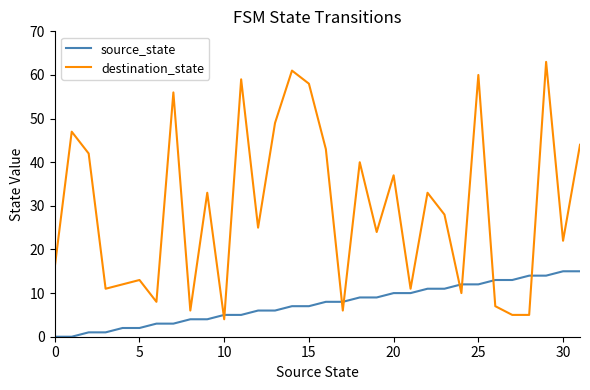

How many intersections are there between destination_state and source_state?

8